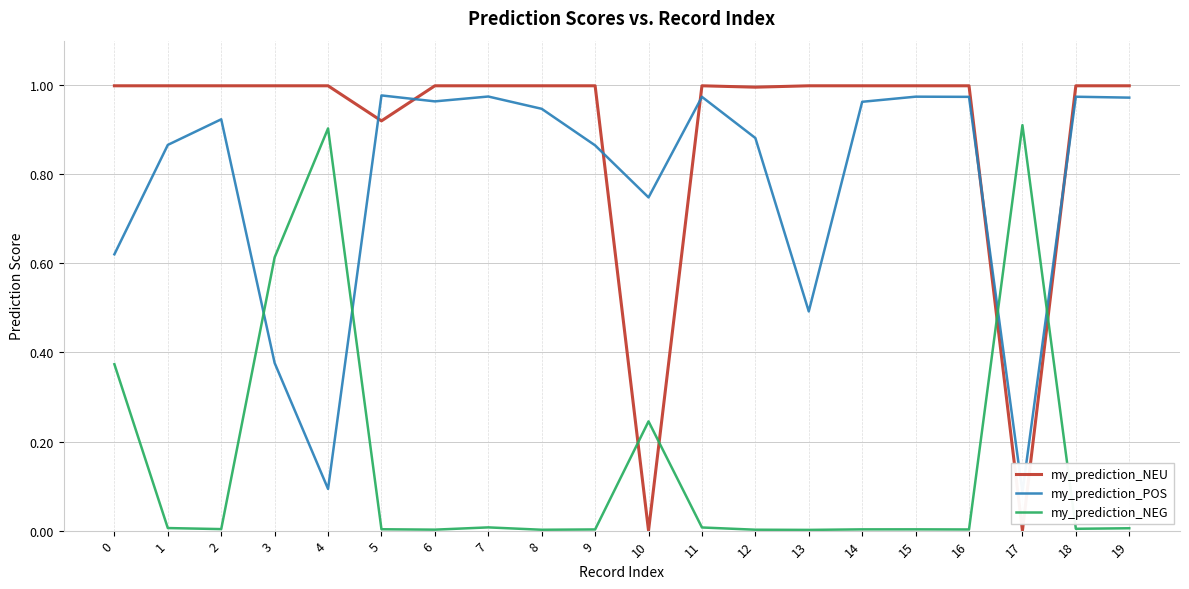

What is the total value across all series at 3?

2.0